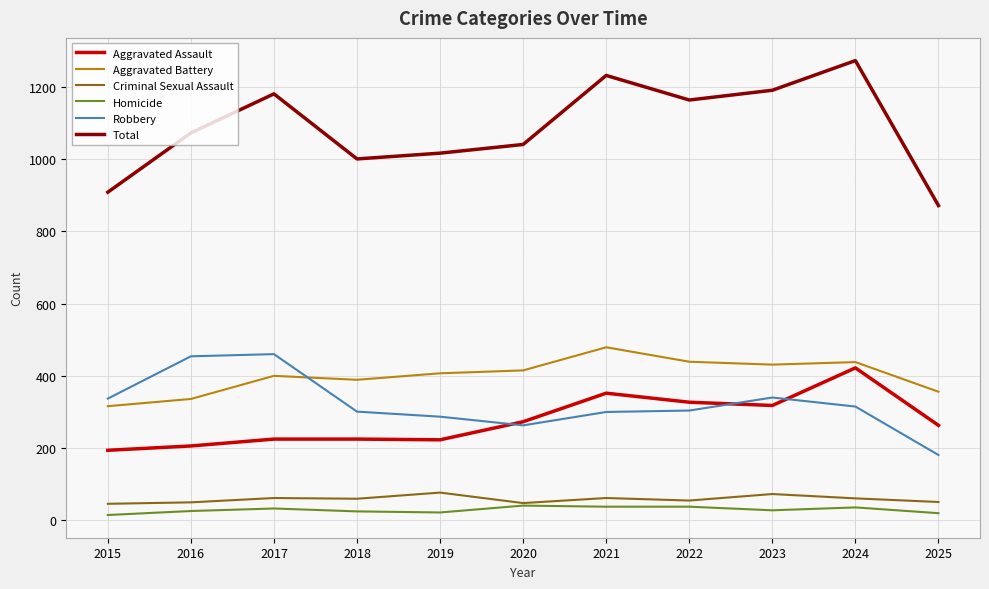

What is the highest value of the Homicide series?

41